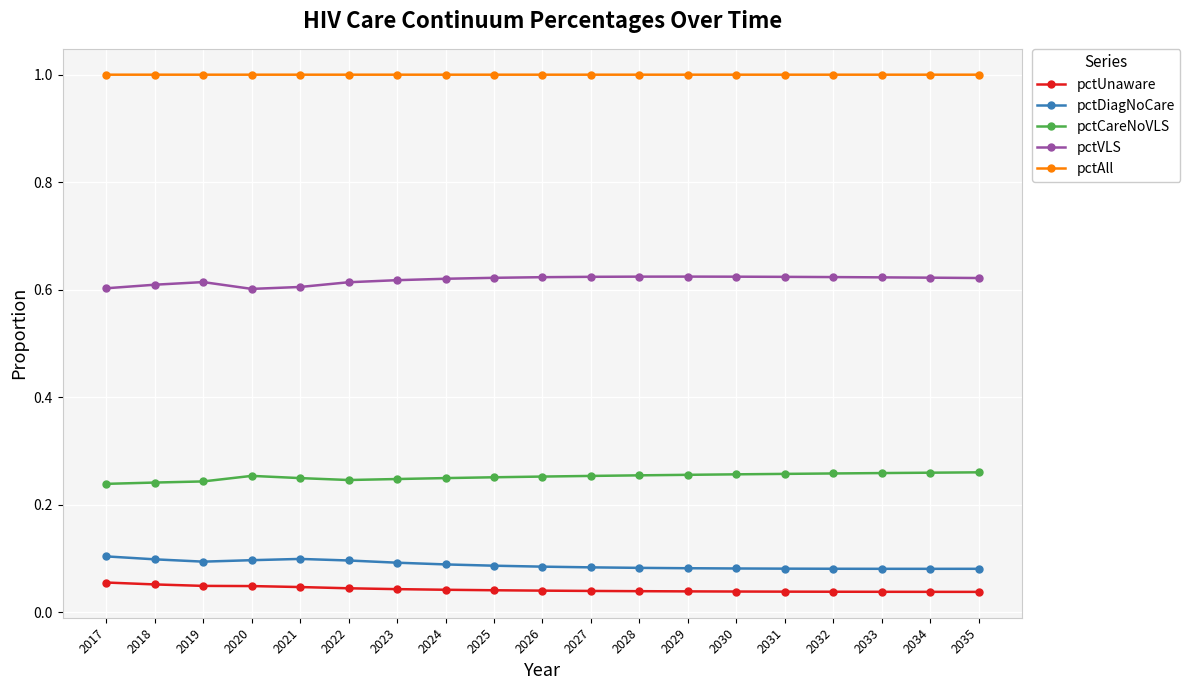

List the series in order of their peak value, highest first.

pctAll, pctVLS, pctCareNoVLS, pctDiagNoCare, pctUnaware